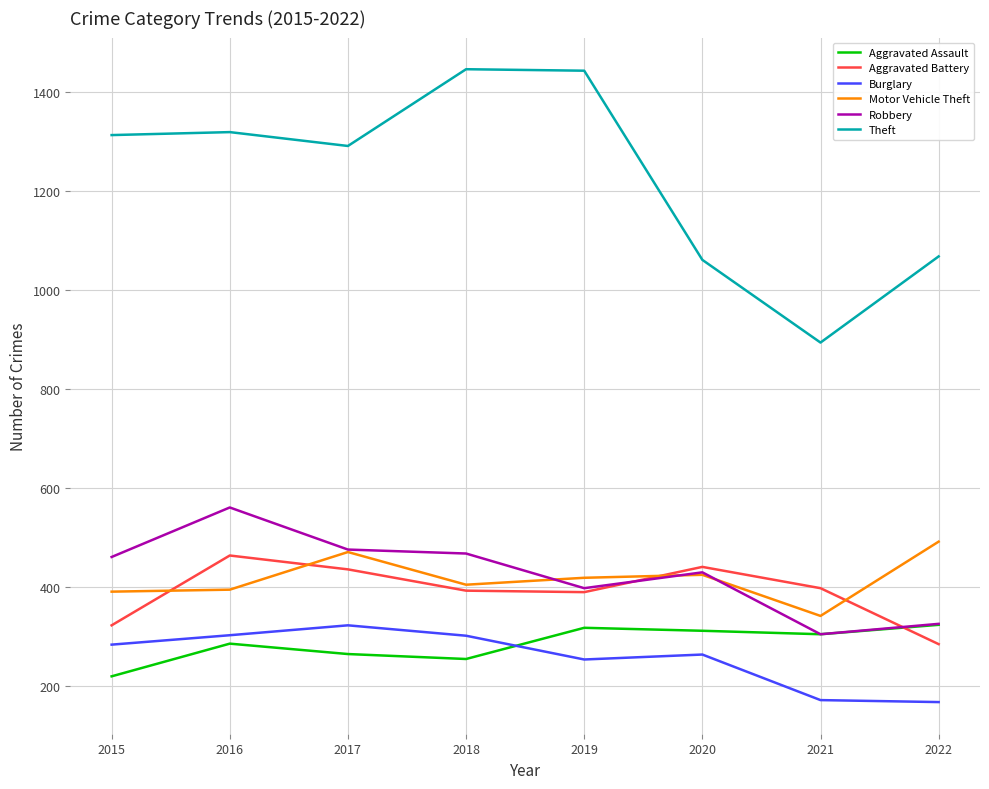

True or false: Theft and Aggravated Assault cross at least once.

False